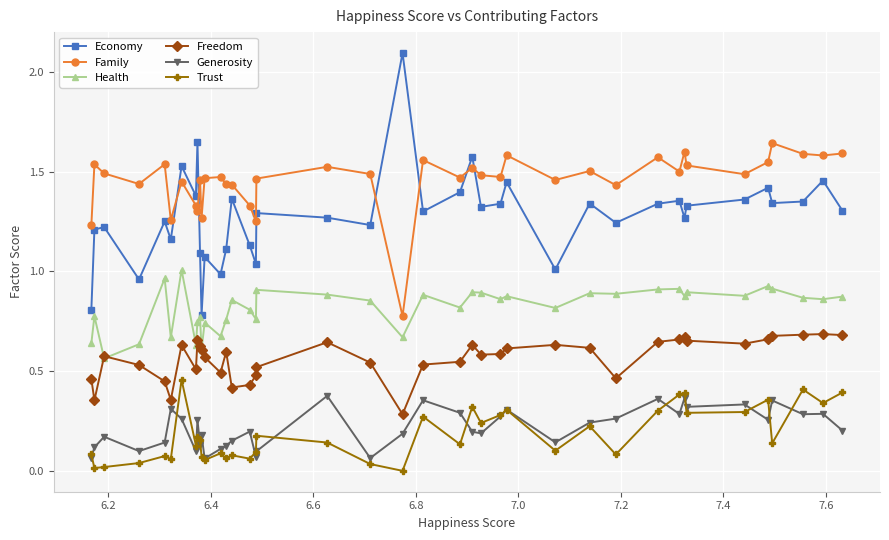

Which series has the widest spread of values?

Economy